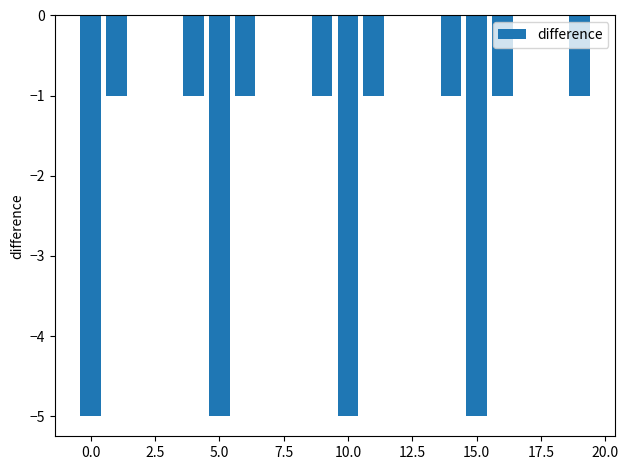

What is the sum of all values?

-28